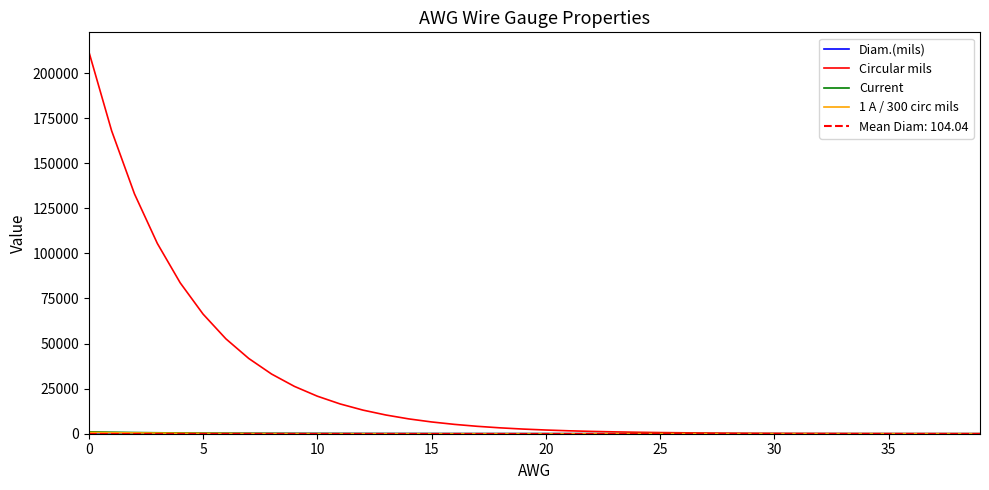

True or false: 1 A / 300 circ mils and Circular mils cross at least once.

False